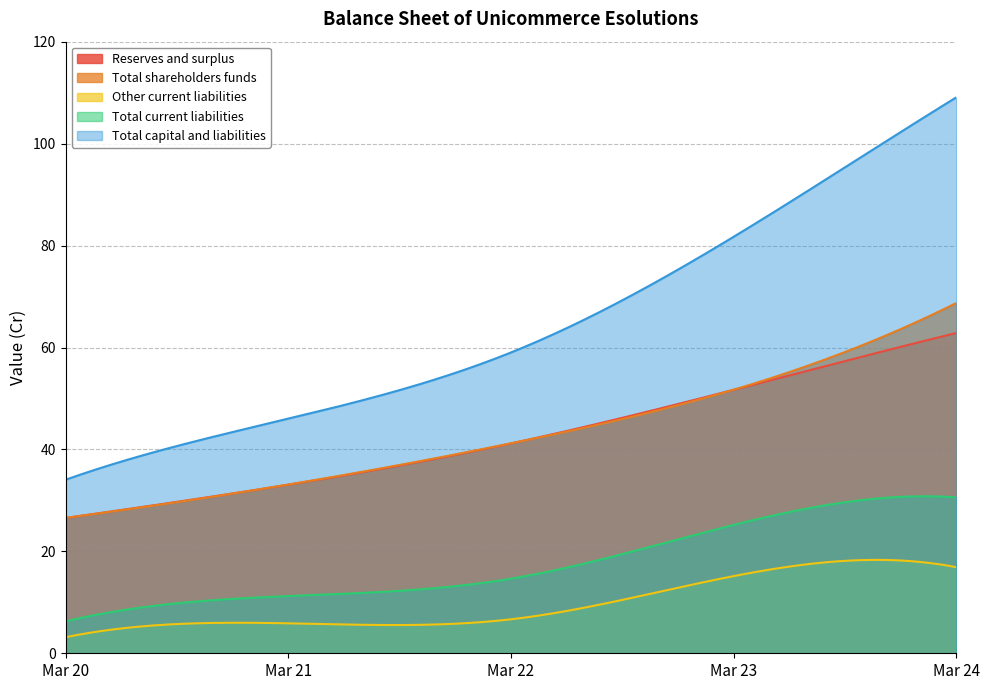

The Other current liabilities series shows 6.7 at Mar 22. True or false?

True